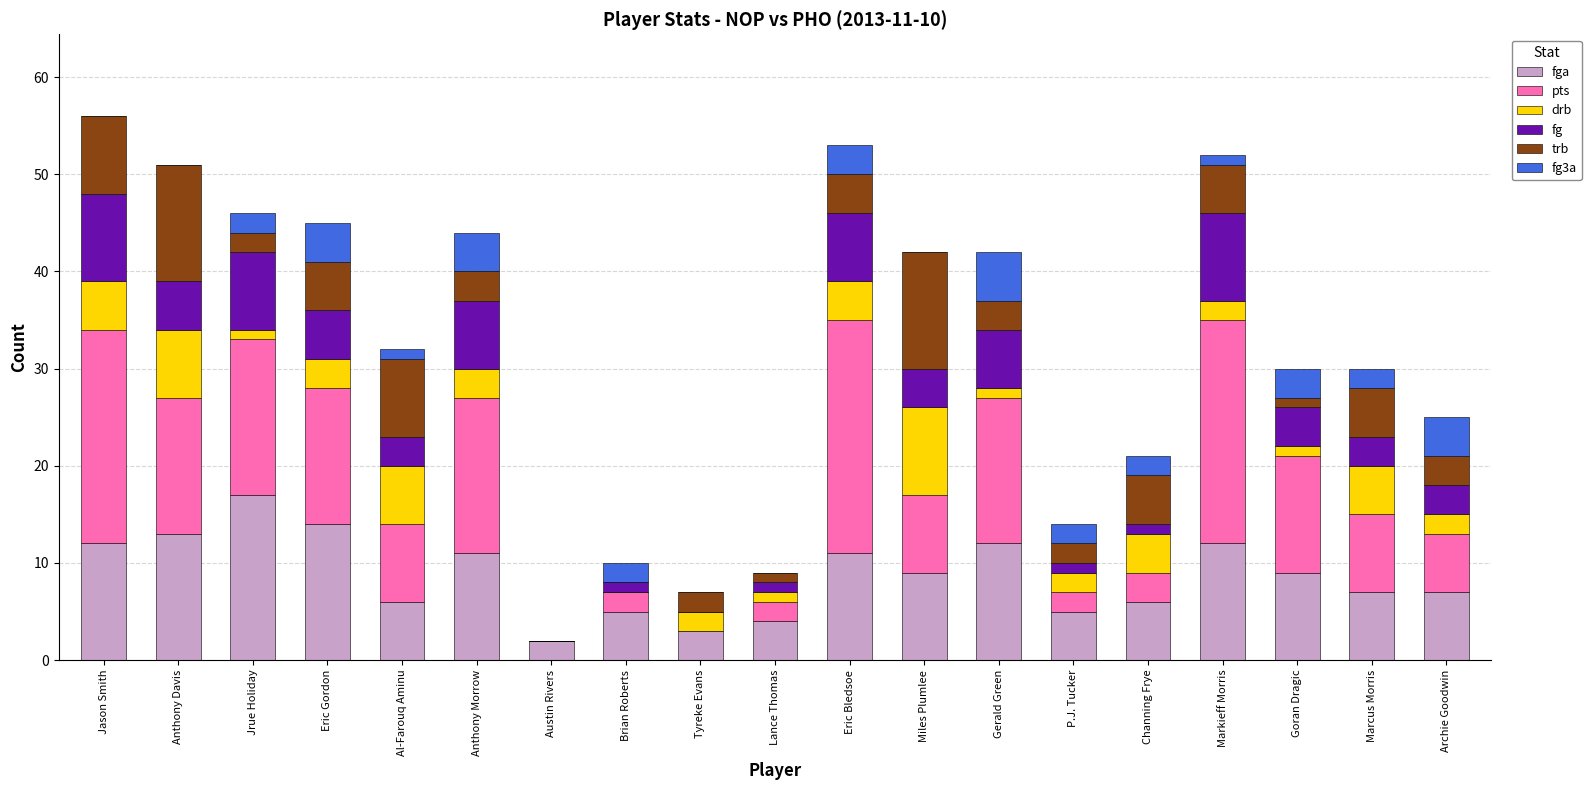

What is the total value across all series at Miles Plumlee?

42